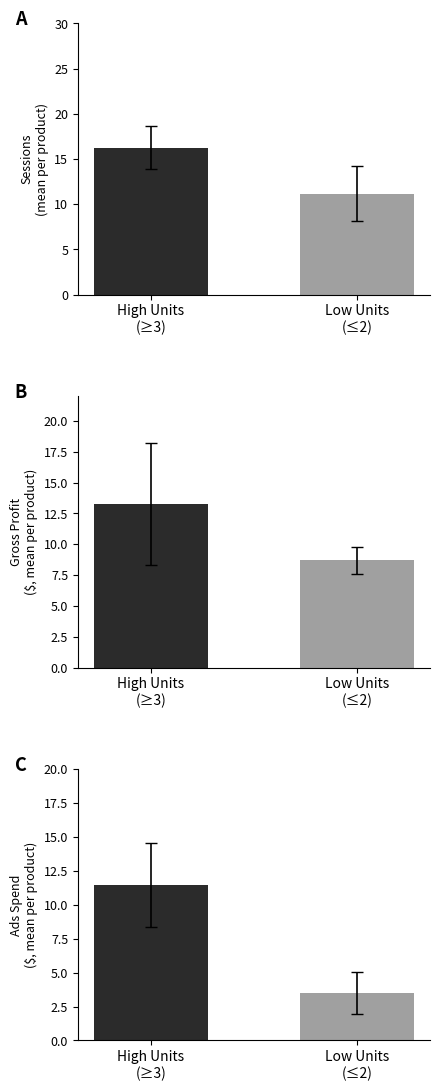

Rank the categories by Sessions value from lowest to highest.

Low Units
(≤2), High Units
(≥3)